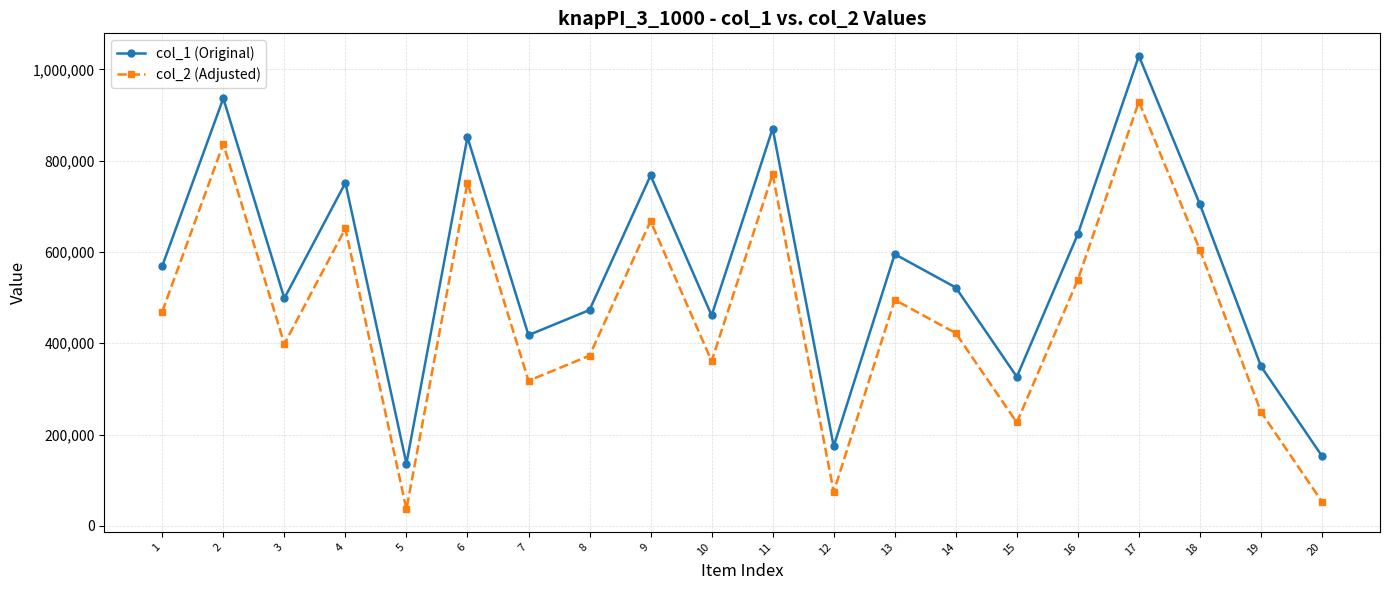

What is the sum of the col_2 (Adjusted) values at 5 and 11?

806598